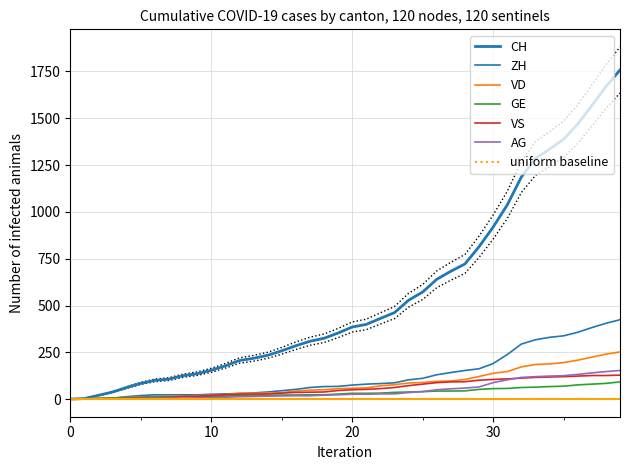

What is the difference between the maximum and minimum values in the VS series?

128